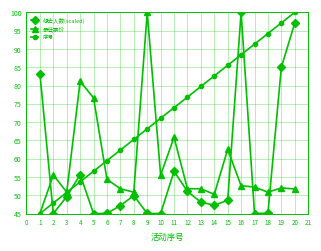

Rank the series at 14 from highest to lowest value.

序号, 最低票价, 想去人数(scaled)